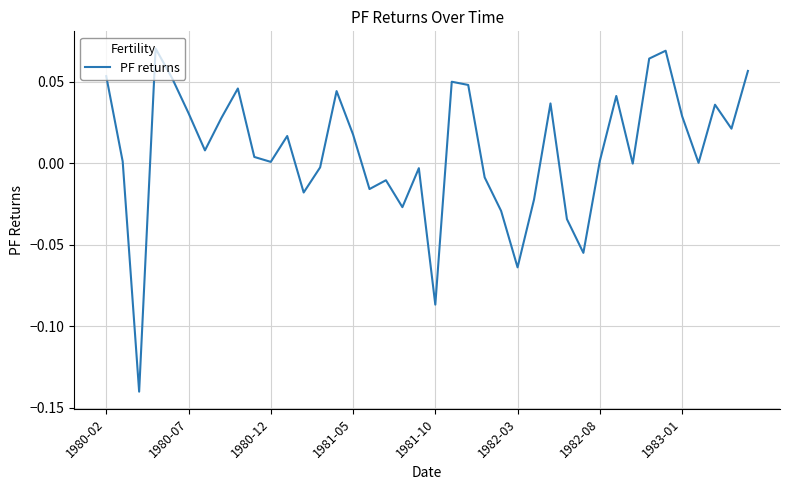

How many interior local valleys (lower than both neighbors) does the data have?

12